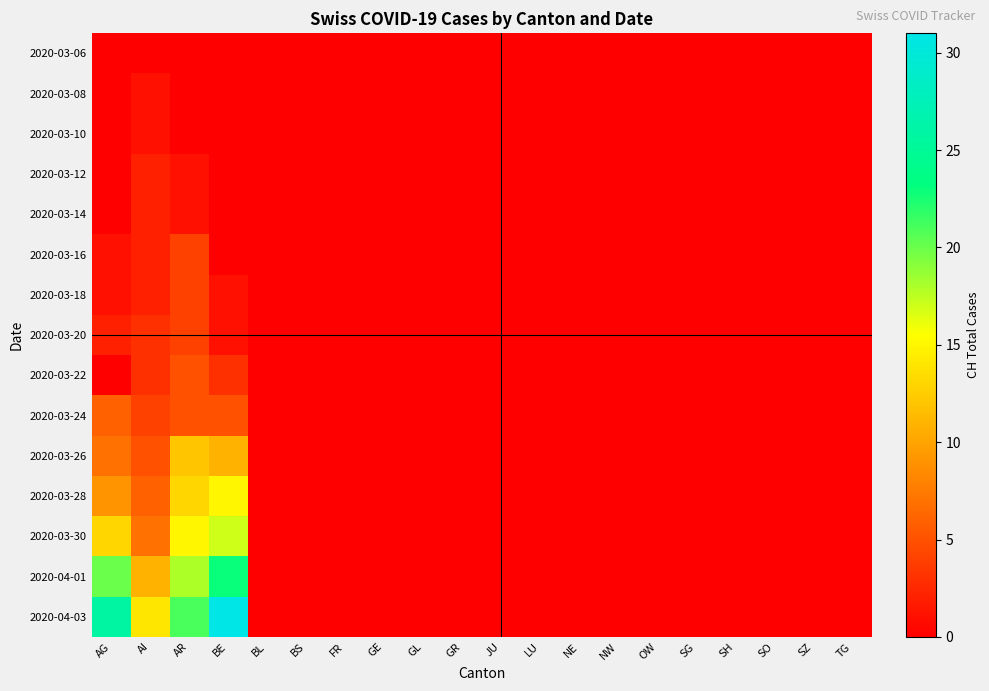

Reading left to right, what are all the values shown in this chart?

2020-03-06: AG=0	AI=0	AR=0	BE=0	BL=0	BS=0	FR=0	GE=0	GL=0	GR=0	JU=0	LU=0	NE=0	NW=0	OW=0	SG=0	SH=0	SO=0	SZ=0	TG=0
2020-03-08: AG=0	AI=1	AR=0	BE=0	BL=0	BS=0	FR=0	GE=0	GL=0	GR=0	JU=0	LU=0	NE=0	NW=0	OW=0	SG=0	SH=0	SO=0	SZ=0	TG=0
2020-03-10: AG=0	AI=1	AR=0	BE=0	BL=0	BS=0	FR=0	GE=0	GL=0	GR=0	JU=0	LU=0	NE=0	NW=0	OW=0	SG=0	SH=0	SO=0	SZ=0	TG=0
2020-03-12: AG=0	AI=2	AR=1	BE=0	BL=0	BS=0	FR=0	GE=0	GL=0	GR=0	JU=0	LU=0	NE=0	NW=0	OW=0	SG=0	SH=0	SO=0	SZ=0	TG=0
2020-03-14: AG=0	AI=2	AR=1	BE=0	BL=0	BS=0	FR=0	GE=0	GL=0	GR=0	JU=0	LU=0	NE=0	NW=0	OW=0	SG=0	SH=0	SO=0	SZ=0	TG=0
2020-03-16: AG=1	AI=2	AR=4	BE=0	BL=0	BS=0	FR=0	GE=0	GL=0	GR=0	JU=0	LU=0	NE=0	NW=0	OW=0	SG=0	SH=0	SO=0	SZ=0	TG=0
2020-03-18: AG=1	AI=2	AR=4	BE=1	BL=0	BS=0	FR=0	GE=0	GL=0	GR=0	JU=0	LU=0	NE=0	NW=0	OW=0	SG=0	SH=0	SO=0	SZ=0	TG=0
2020-03-20: AG=2	AI=3	AR=4	BE=1	BL=0	BS=0	FR=0	GE=0	GL=0	GR=0	JU=0	LU=0	NE=0	NW=0	OW=0	SG=0	SH=0	SO=0	SZ=0	TG=0
2020-03-22: AG=0	AI=3	AR=5	BE=3	BL=0	BS=0	FR=0	GE=0	GL=0	GR=0	JU=0	LU=0	NE=0	NW=0	OW=0	SG=0	SH=0	SO=0	SZ=0	TG=0
2020-03-24: AG=6	AI=4	AR=5	BE=5	BL=0	BS=0	FR=0	GE=0	GL=0	GR=0	JU=0	LU=0	NE=0	NW=0	OW=0	SG=0	SH=0	SO=0	SZ=0	TG=0
2020-03-26: AG=7	AI=5	AR=12	BE=11	BL=0	BS=0	FR=0	GE=0	GL=0	GR=0	JU=0	LU=0	NE=0	NW=0	OW=0	SG=0	SH=0	SO=0	SZ=0	TG=0
2020-03-28: AG=9	AI=6	AR=13	BE=15	BL=0	BS=0	FR=0	GE=0	GL=0	GR=0	JU=0	LU=0	NE=0	NW=0	OW=0	SG=0	SH=0	SO=0	SZ=0	TG=0
2020-03-30: AG=13	AI=7	AR=15	BE=17	BL=0	BS=0	FR=0	GE=0	GL=0	GR=0	JU=0	LU=0	NE=0	NW=0	OW=0	SG=0	SH=0	SO=0	SZ=0	TG=0
2020-04-01: AG=20	AI=11	AR=18	BE=23	BL=0	BS=0	FR=0	GE=0	GL=0	GR=0	JU=0	LU=0	NE=0	NW=0	OW=0	SG=0	SH=0	SO=0	SZ=0	TG=0
2020-04-03: AG=26	AI=14	AR=21	BE=31	BL=0	BS=0	FR=0	GE=0	GL=0	GR=0	JU=0	LU=0	NE=0	NW=0	OW=0	SG=0	SH=0	SO=0	SZ=0	TG=0